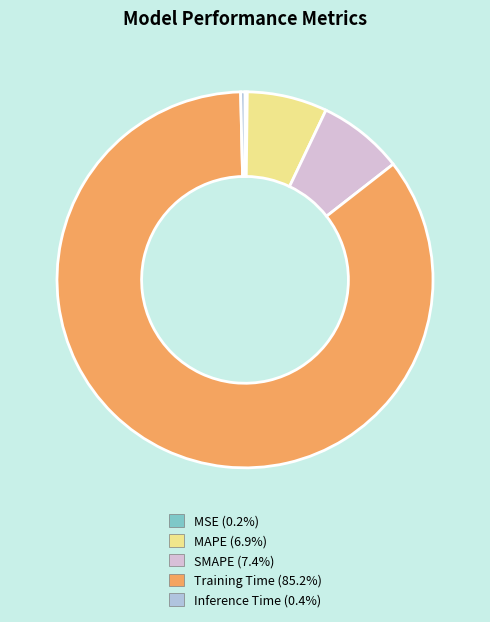

Do SMAPE (7.4%) and MAPE (6.9%) together represent more than half of the pie?

No